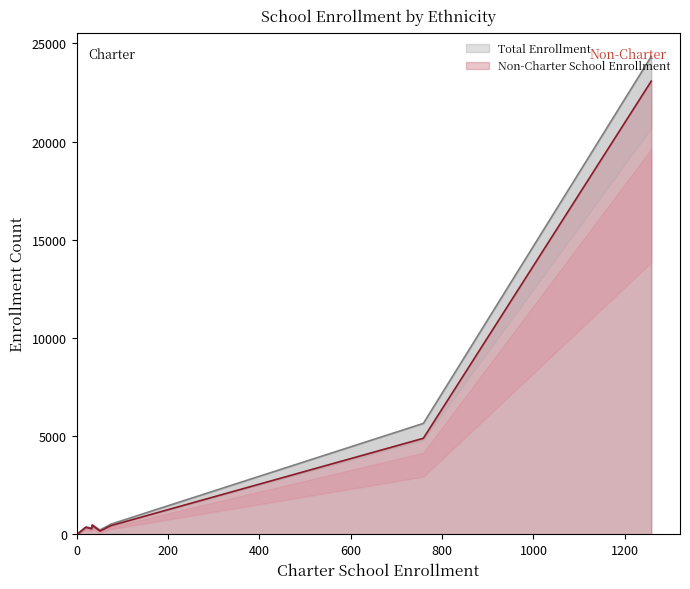

True or false: Charter School Enrollment and Non-Charter School Enrollment intersect in this chart.

False